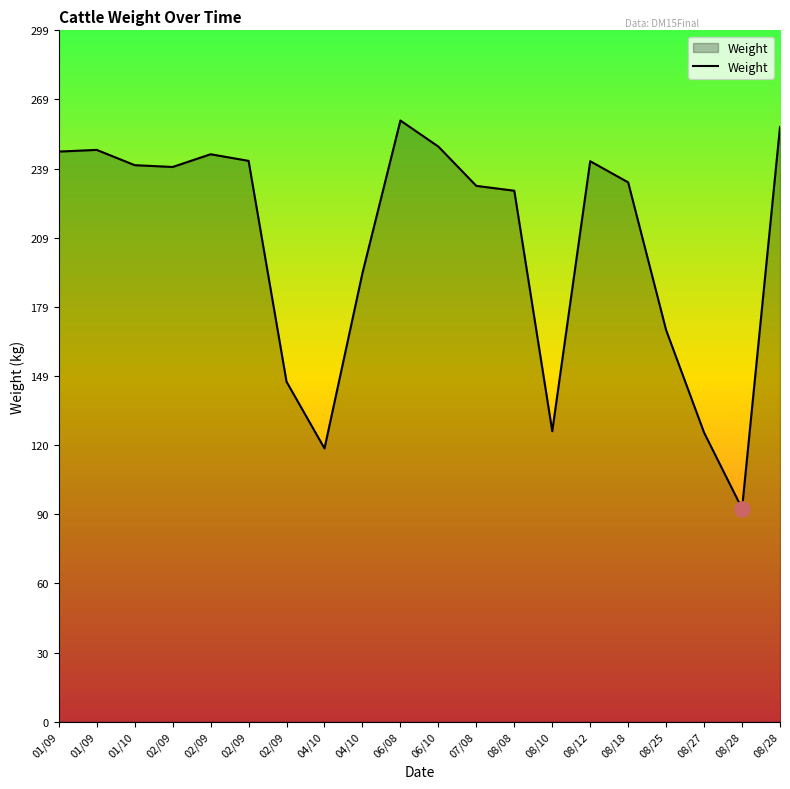

Between 02/09 and 04/10, which is larger?

02/09